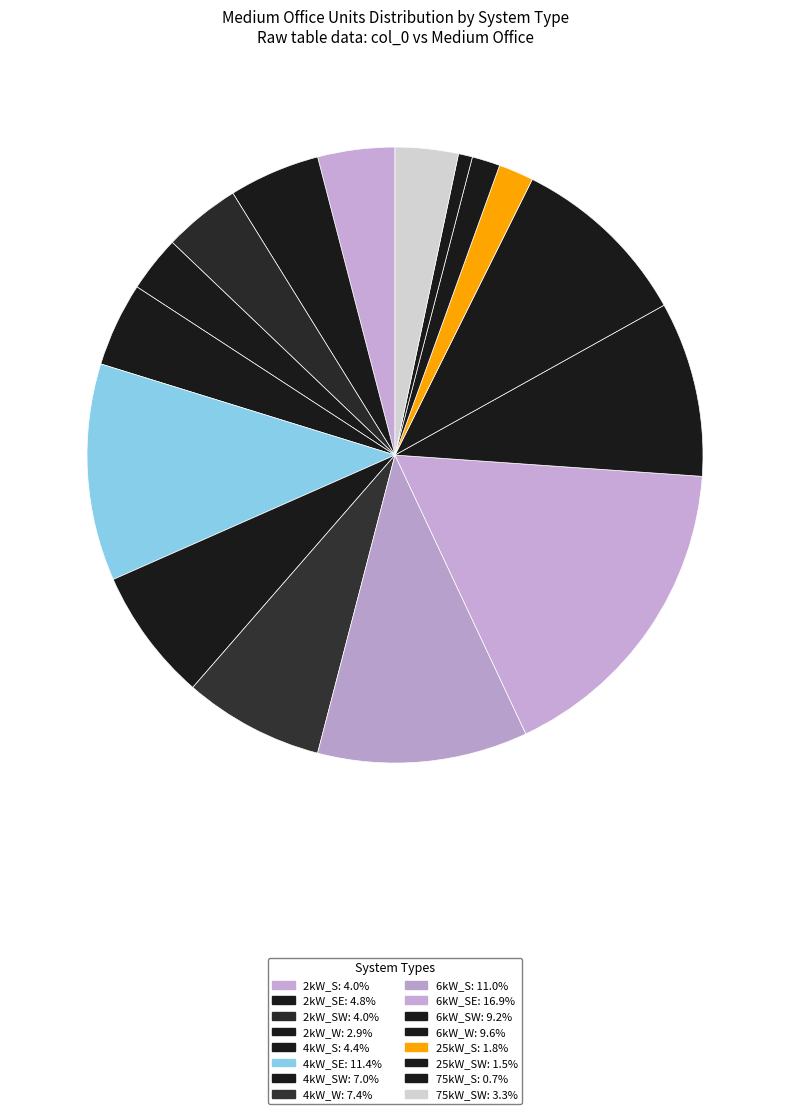

How many slices are in this pie chart?

16